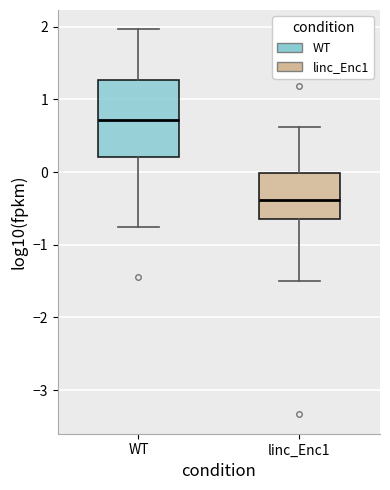

Where does the upper whisker of the box for linc_Enc1 end on the y-axis? The values are not printed on the chart, so give them approximately, as read against the axis.

0.6